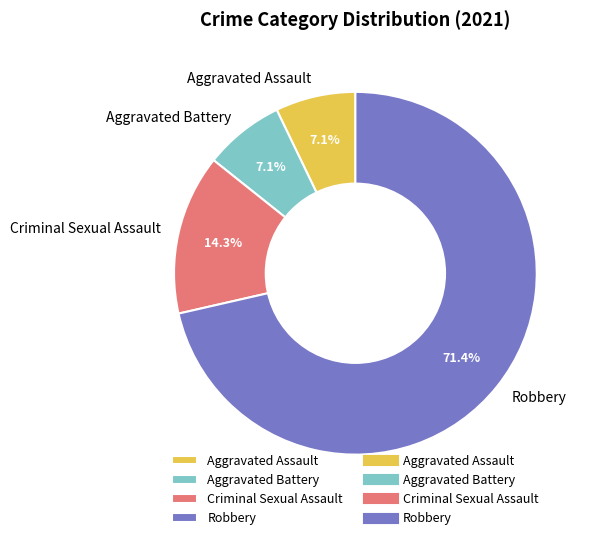

How many slices are in this pie chart?

4